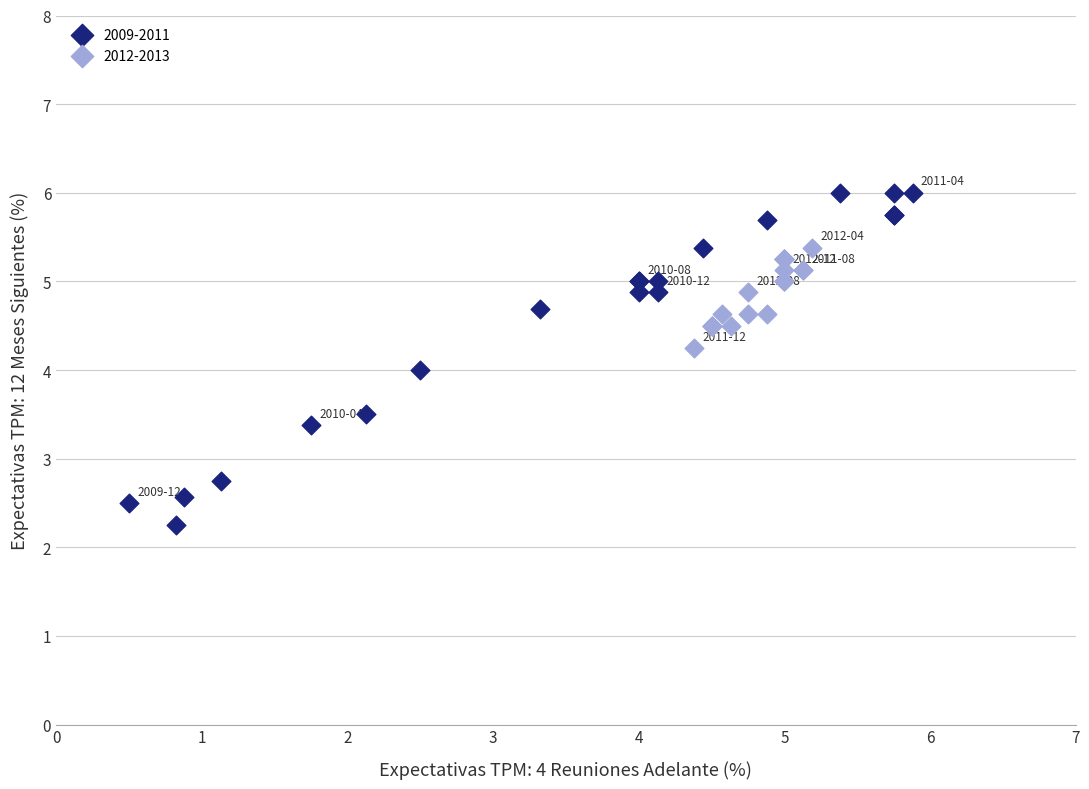

Which series contains the lowest Y value?

2009-2011